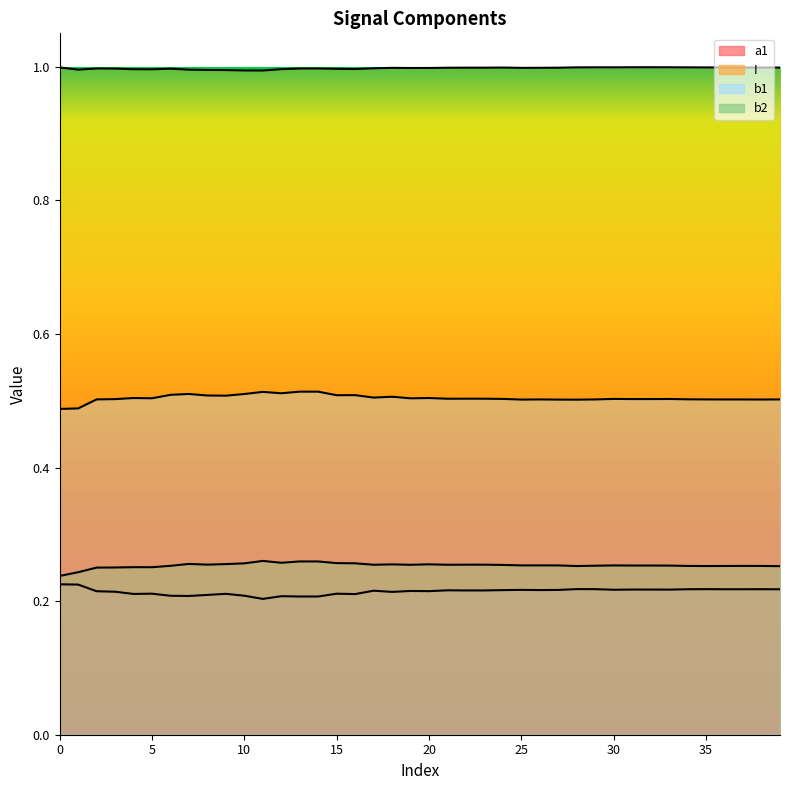

What is the difference between the highest and lowest values at 11?

0.8